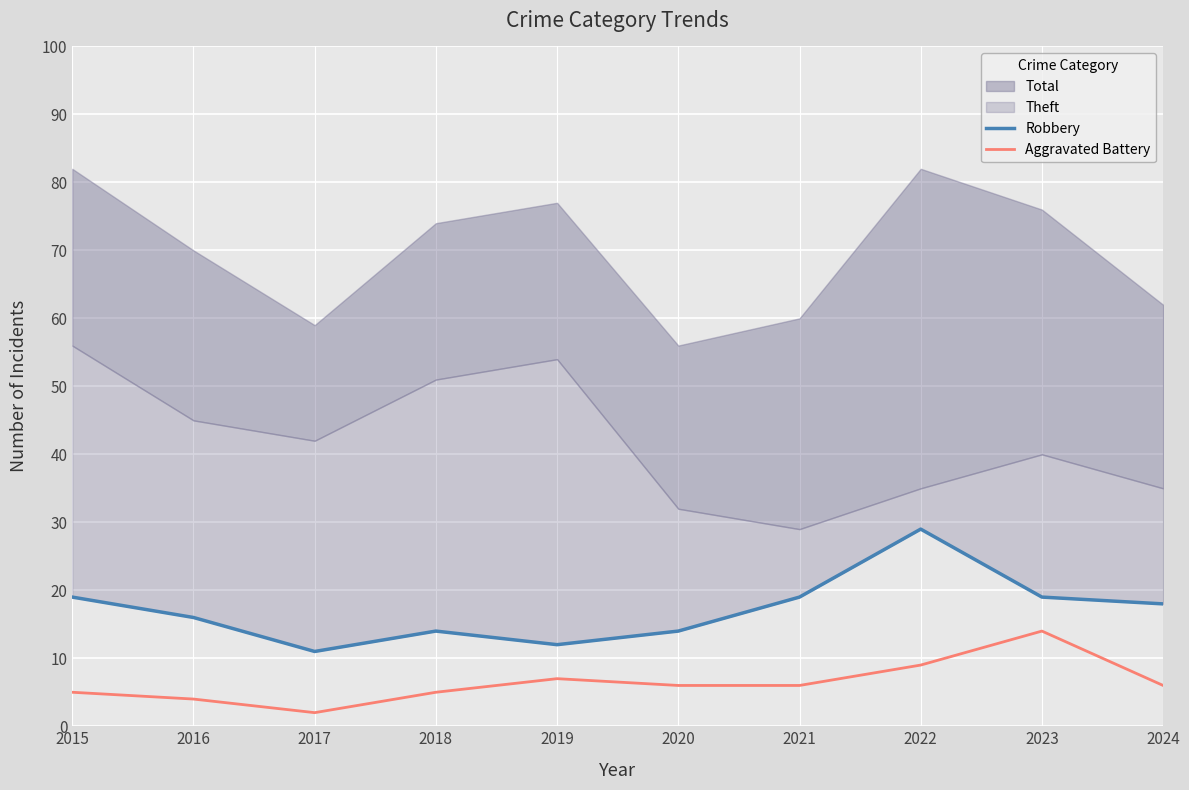

What is the minimum value for Aggravated Battery?

2